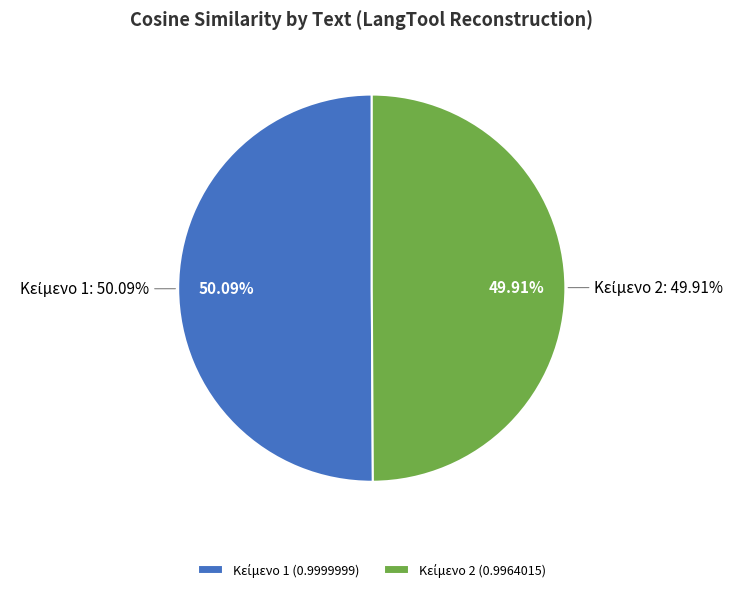

Which category has the biggest portion of the pie?

Κείμενο 1